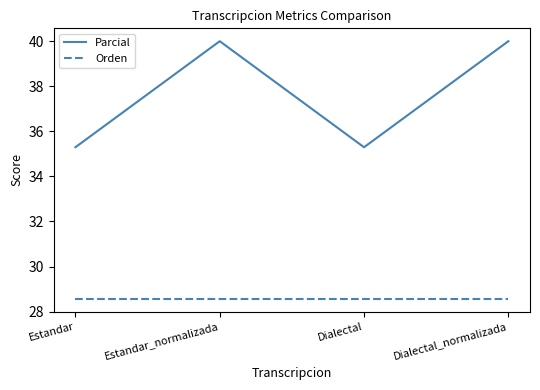

Reading left to right, what are all the values shown in this chart?

Parcial: Estandar=35.3	Estandar_normalizada=40.0	Dialectal=35.3	Dialectal_normalizada=40.0
Orden: Estandar=28.6	Estandar_normalizada=28.6	Dialectal=28.6	Dialectal_normalizada=28.6